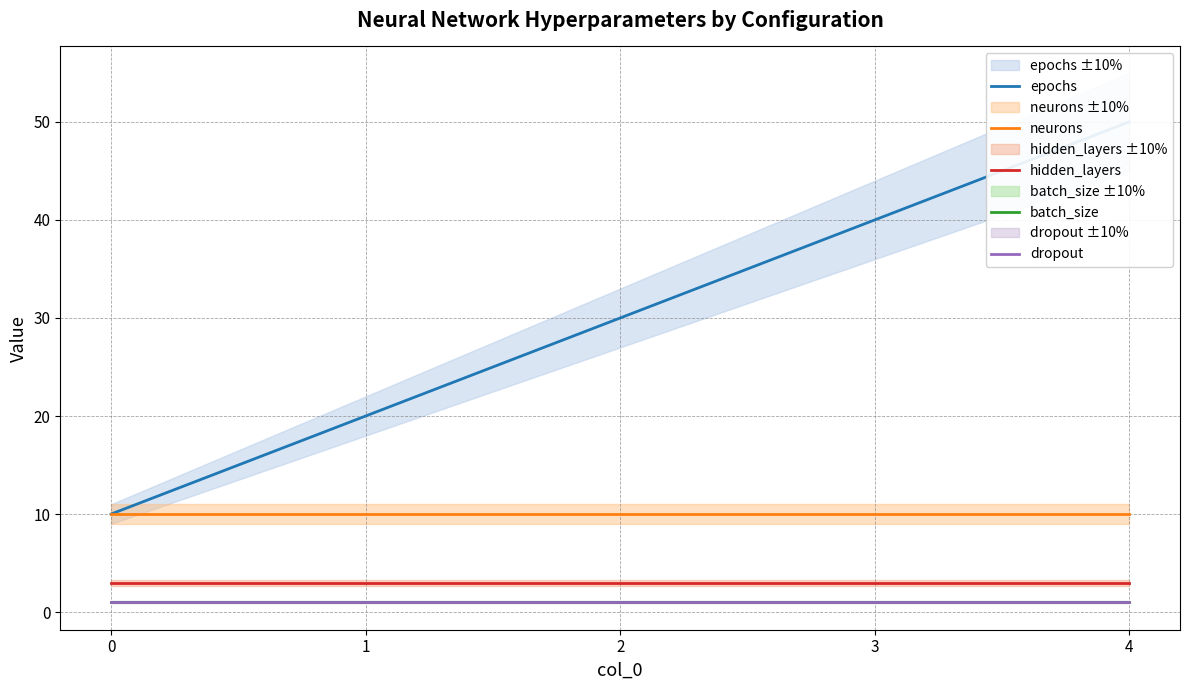

Between 4 and 2, which is larger?

4